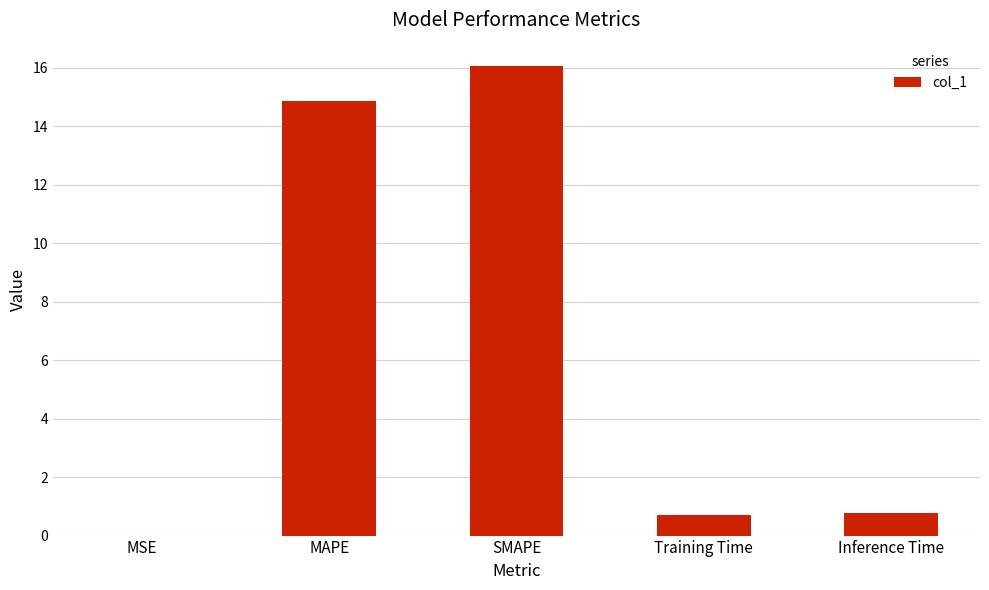

What is the difference between the values at Inference Time and SMAPE?

15.3